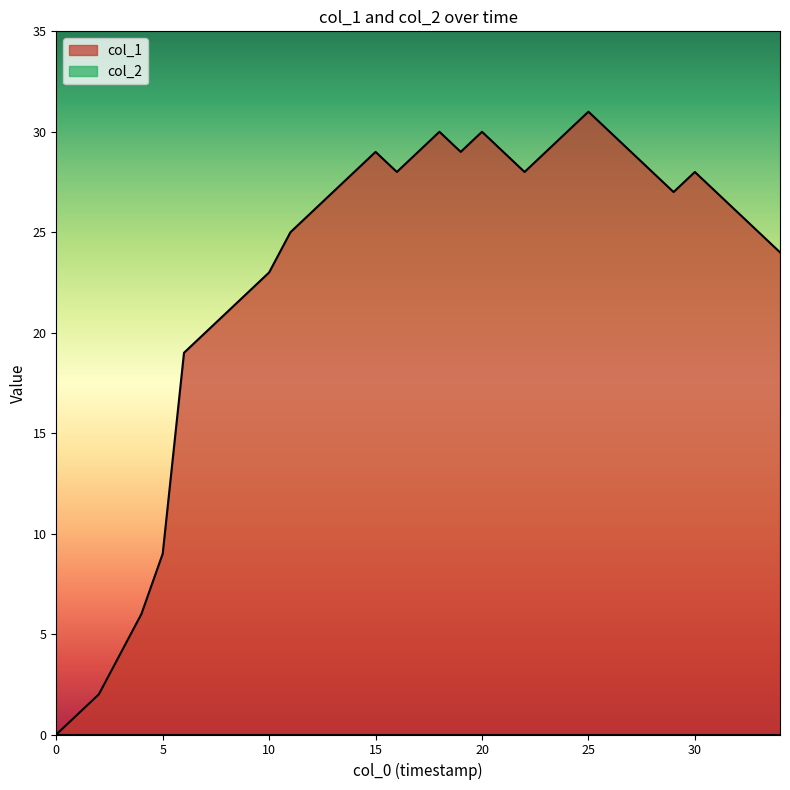

Where is the first local minimum?

16